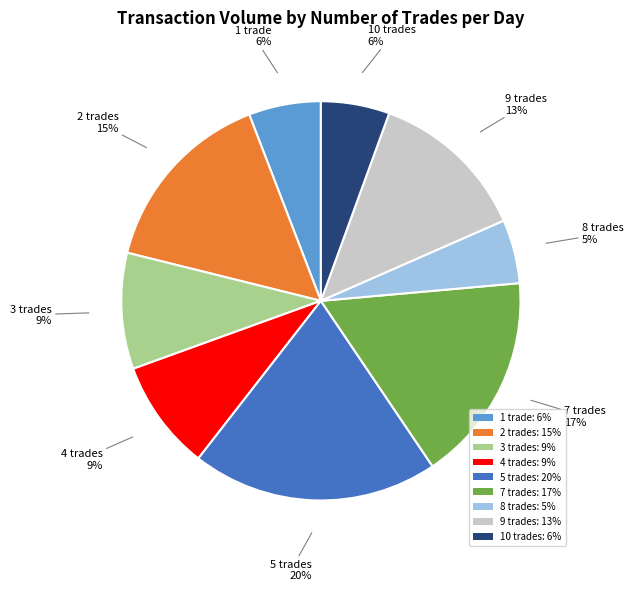

To the nearest percent, what portion does 4 trades: 9% represent?

9%